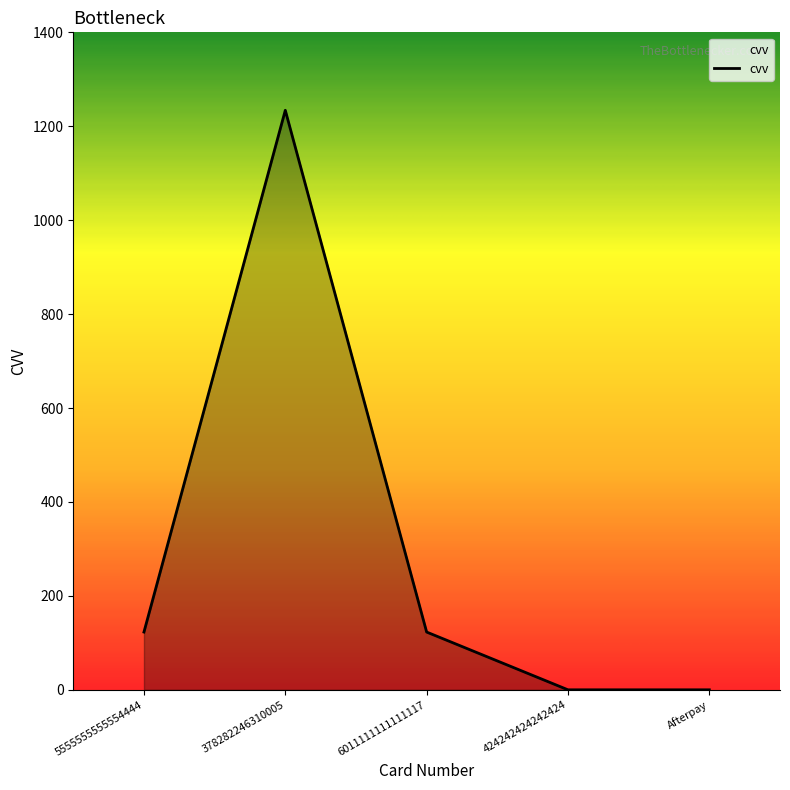

Is it true that the value at 5555555555554444 is 123?

True